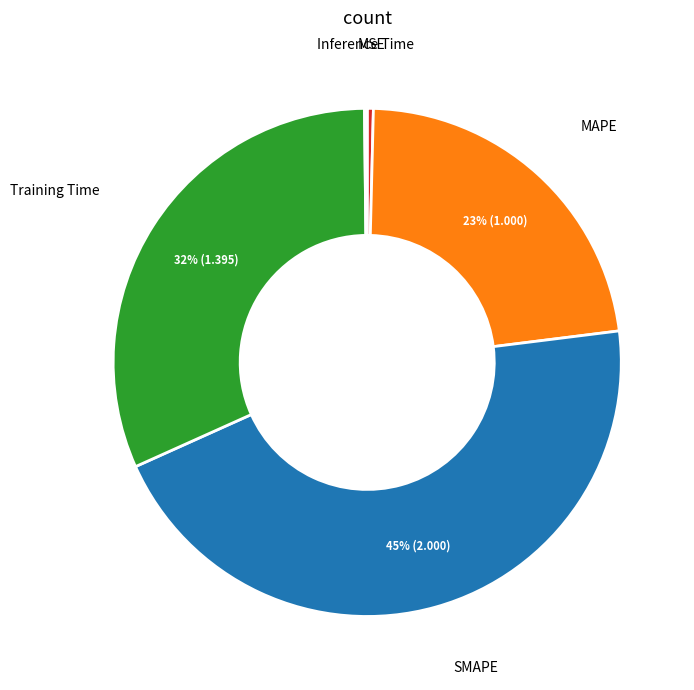

Does SMAPE represent more than half of the total?

No